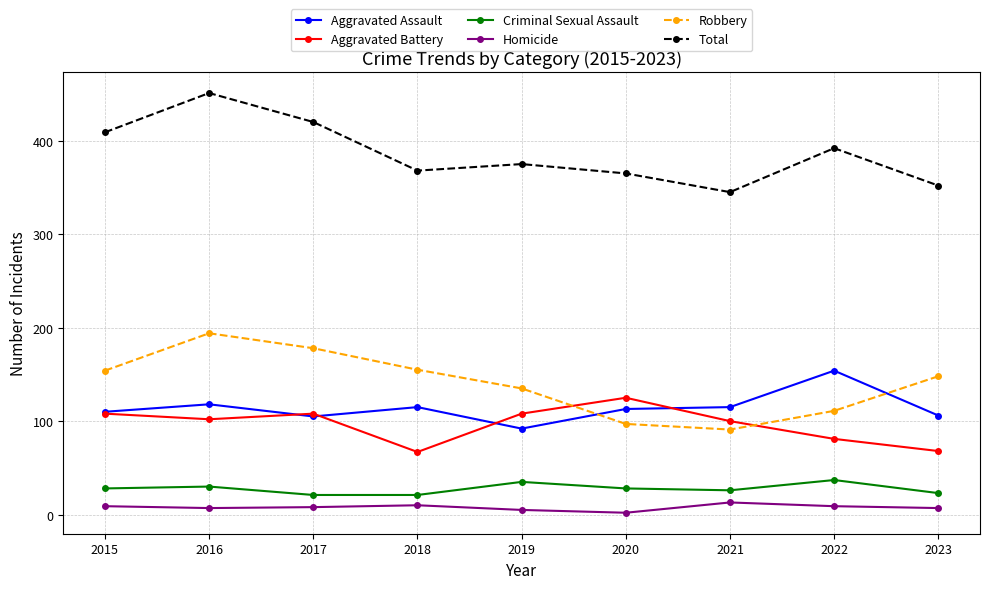

True or false: Total and Criminal Sexual Assault cross at least once.

False